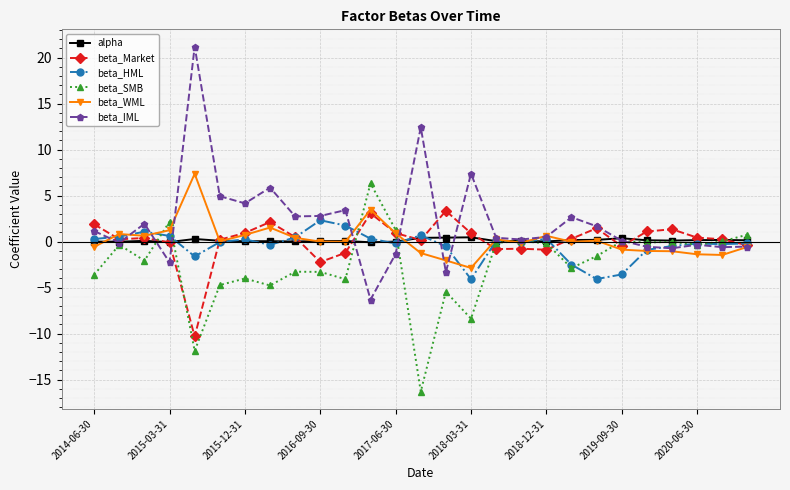

What is the maximum value shown in the chart?

21.2